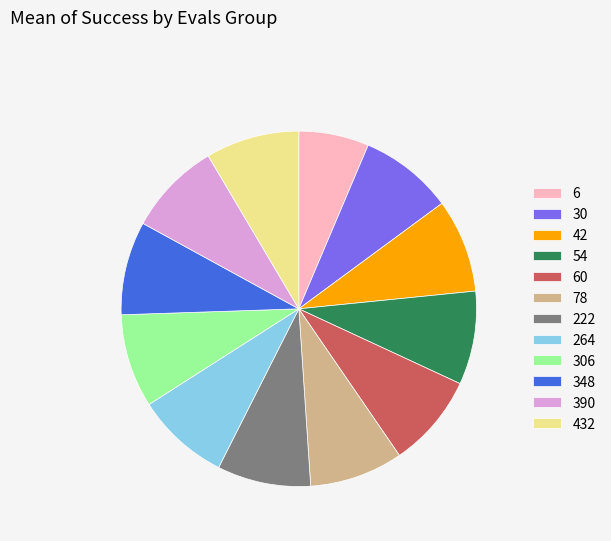

True or false: 264 accounts for 9% of the total.

True